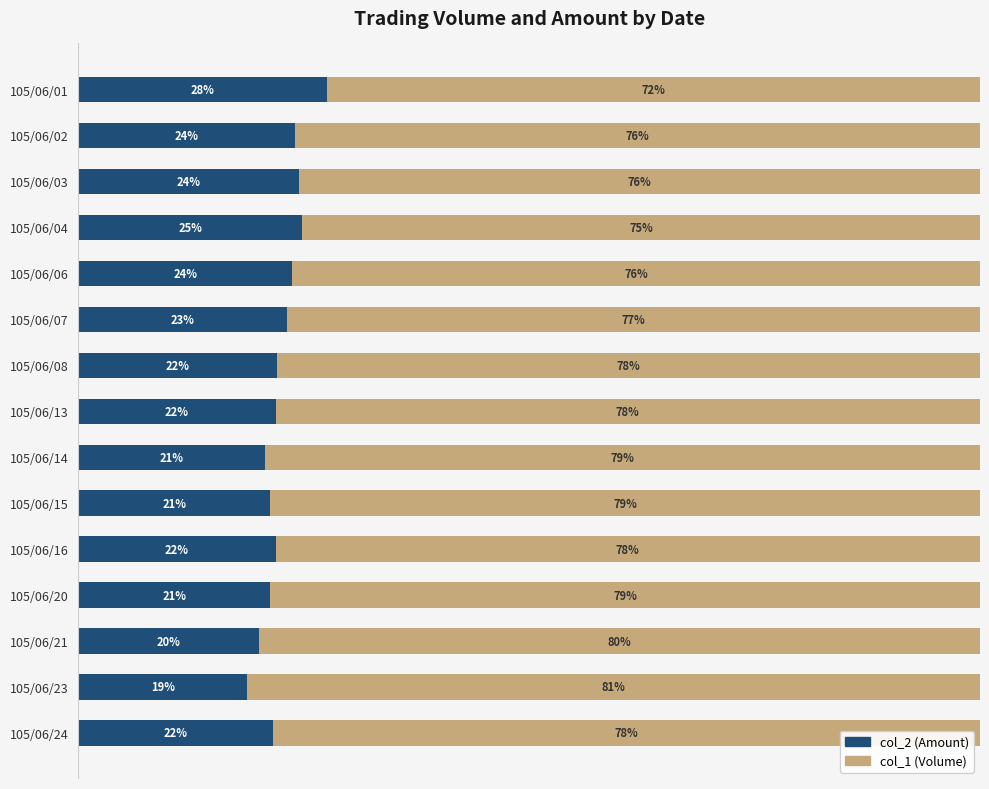

At which label does col_2 (Amount) reach its minimum?

105/06/23